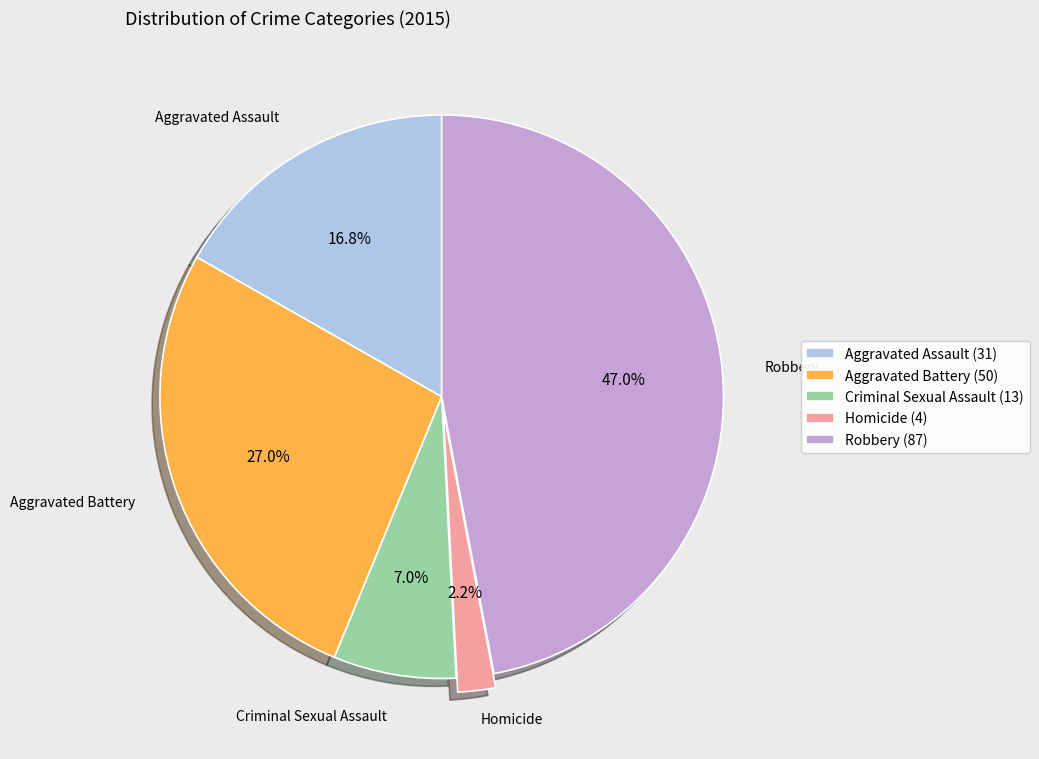

Is the sum of Robbery and Aggravated Battery greater than half?

Yes